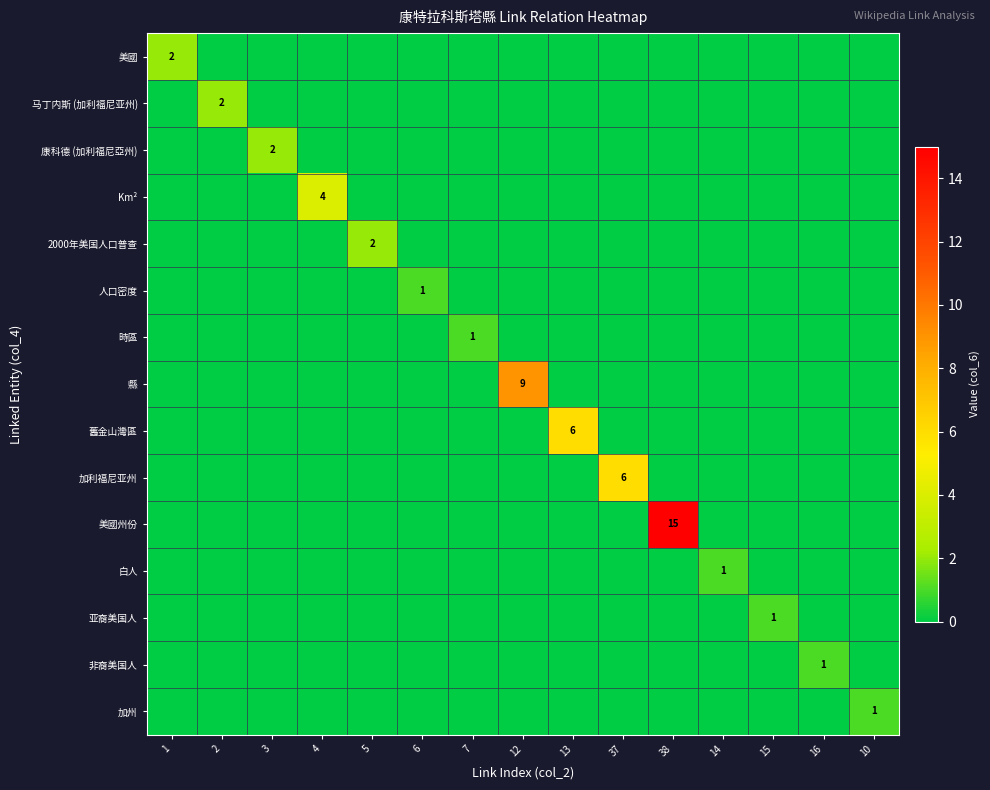

Rank the categories by 舊金山灣區 value from lowest to highest.

1, 2, 3, 4, 5, 6, 7, 12, 37, 38, 14, 15, 16, 10, 13